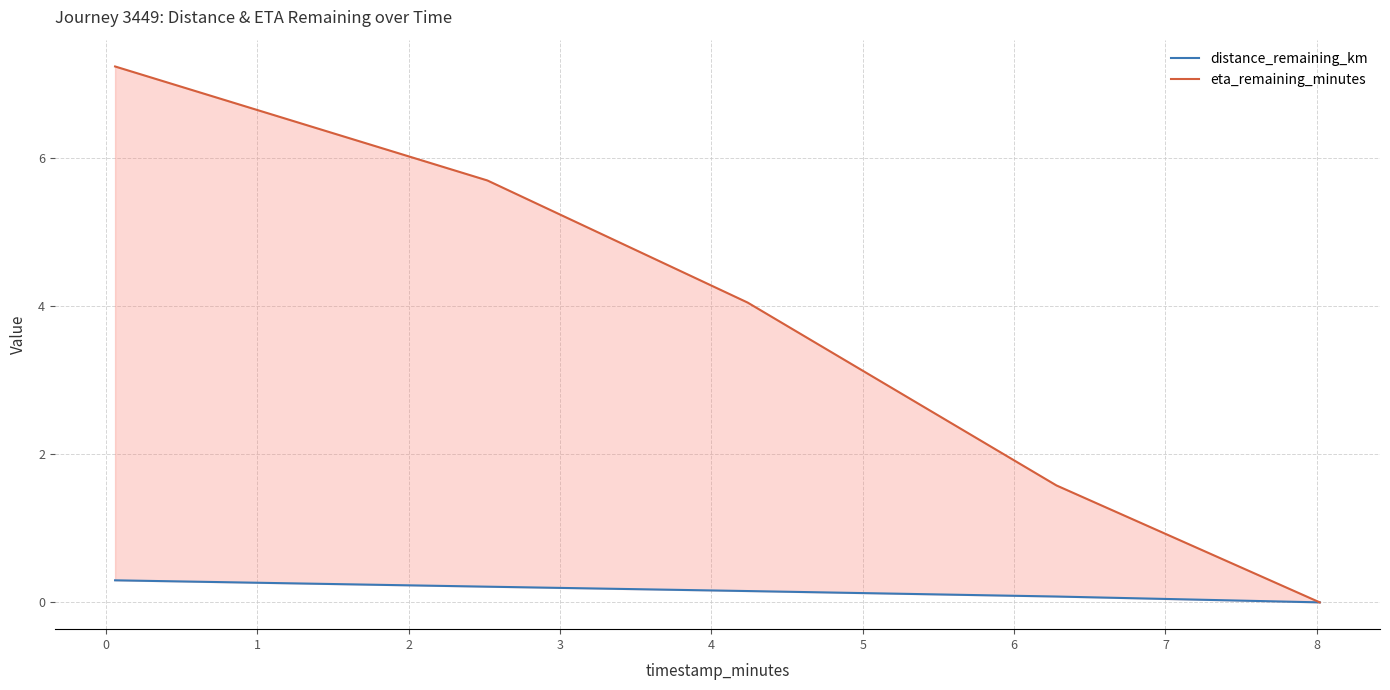

Which series has the widest spread of values?

eta_remaining_minutes